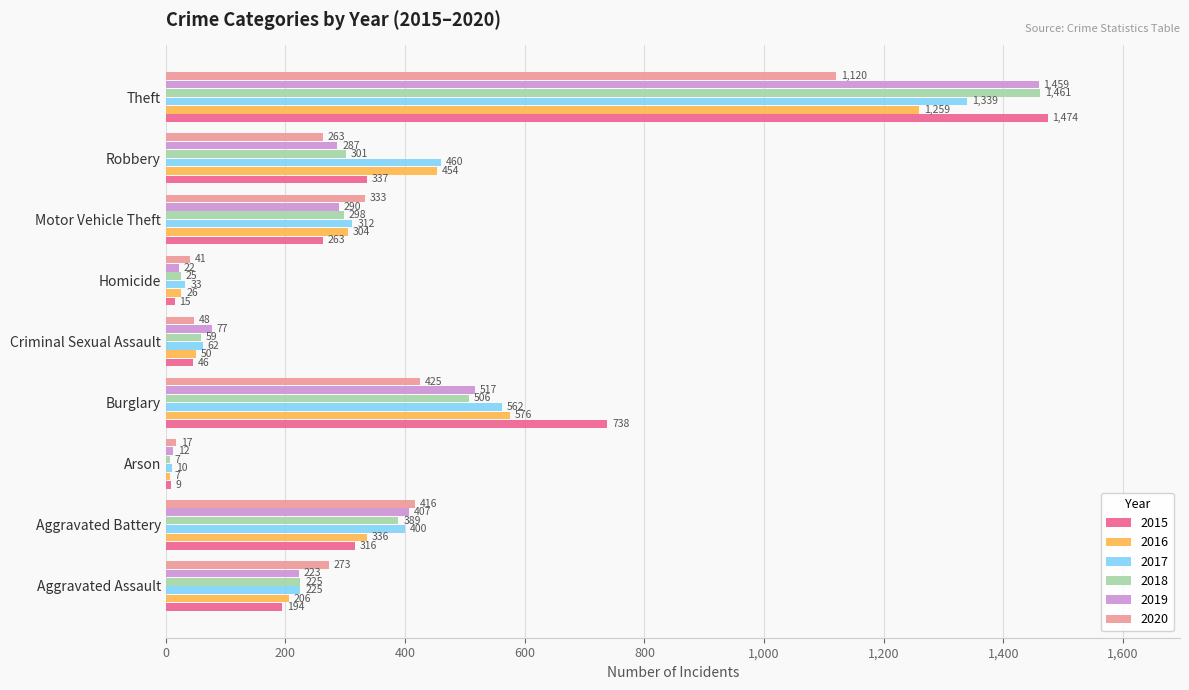

Where is 2018 nearest to the value 734?

Burglary